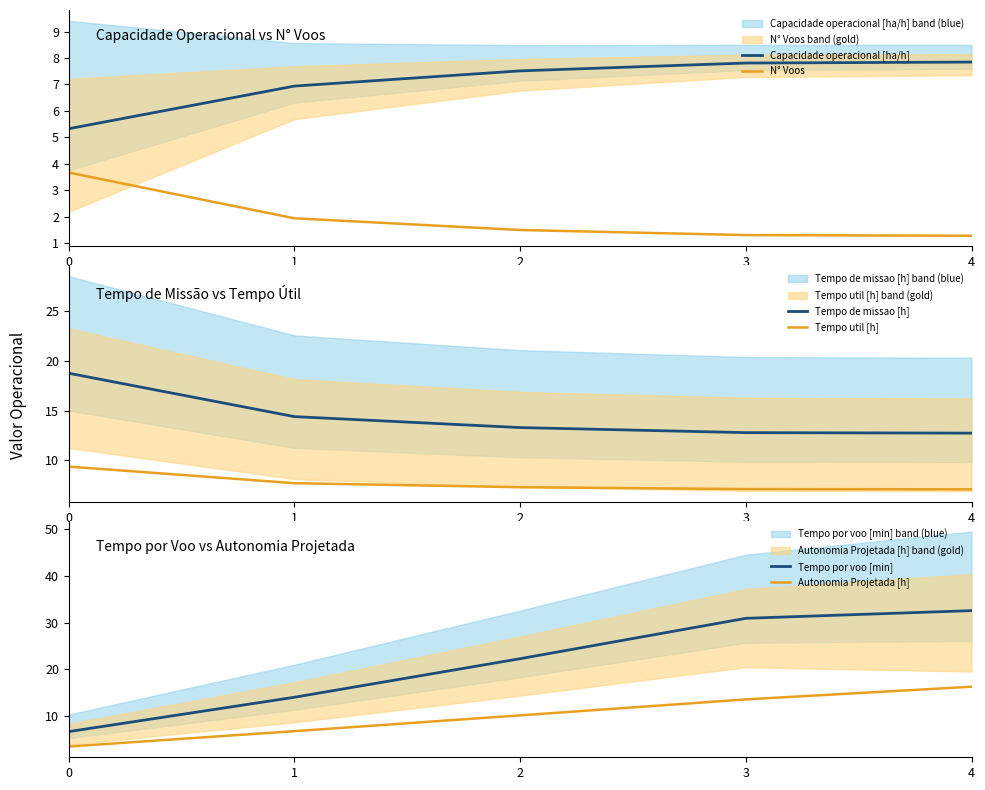

How many categories are shown in the chart?

5